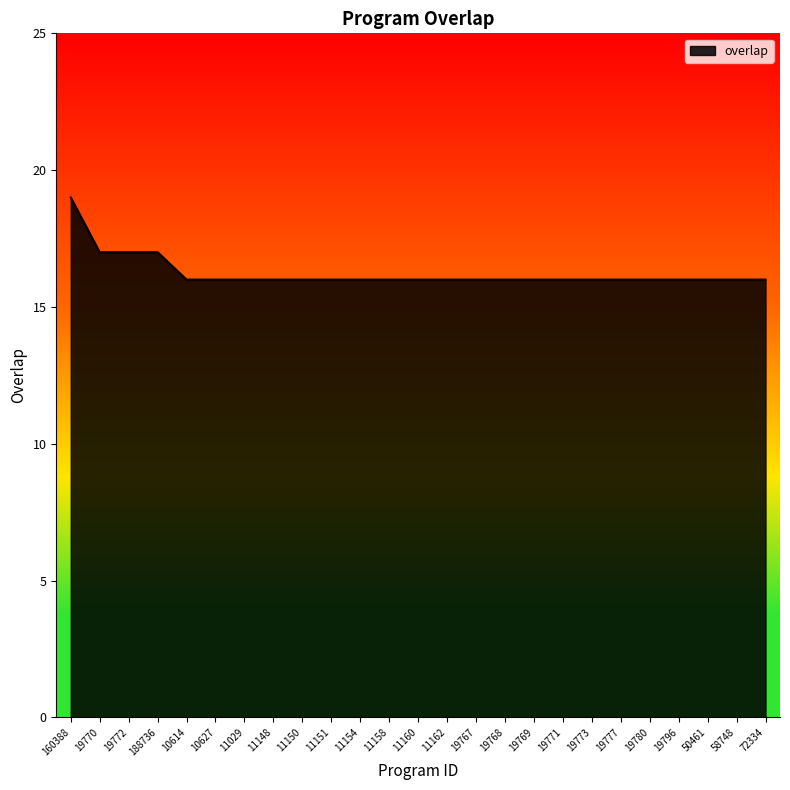

What is the change in value from 19770 to 11151?

-1